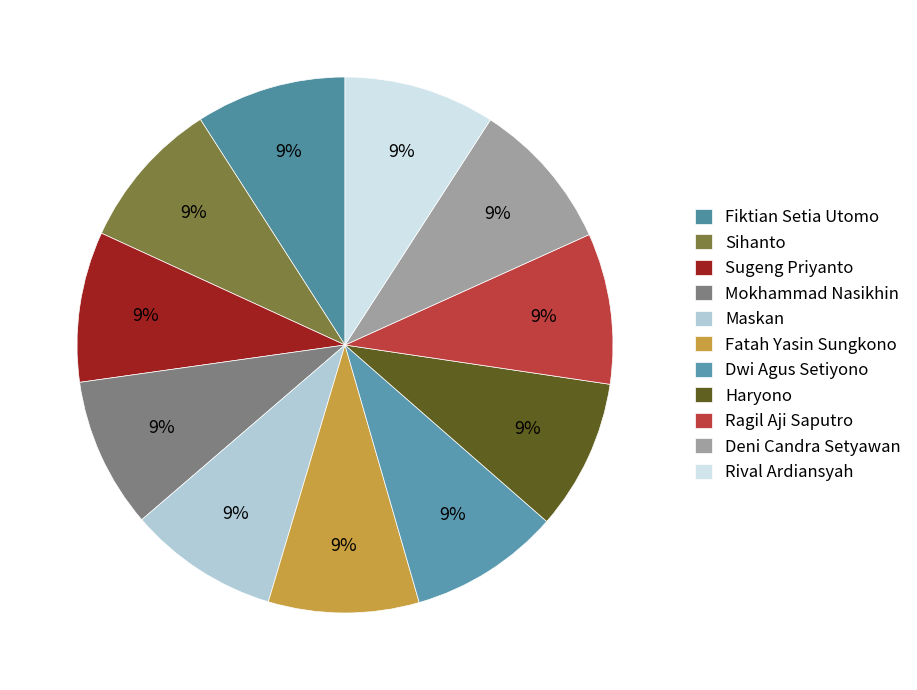

Does Ragil Aji Saputro account for over 50% of the chart?

No